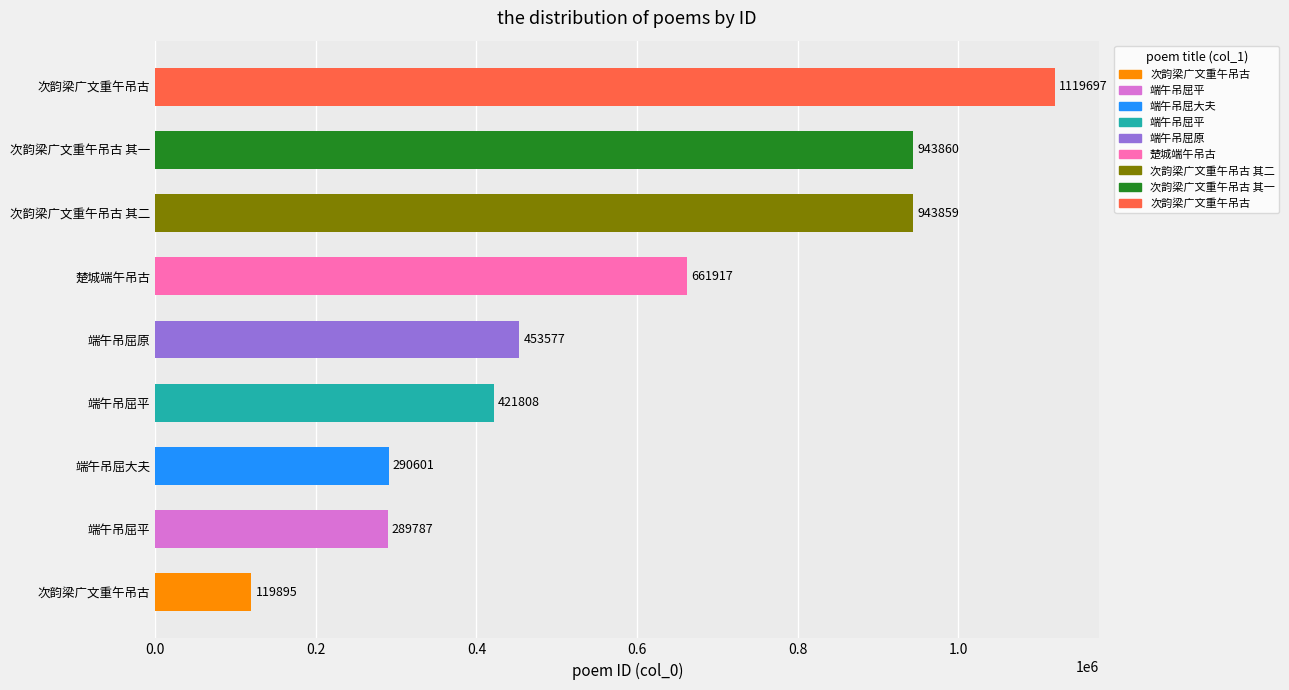

Is it true that the value at 次韵梁广文重午吊古 其二 is 1535893?

False